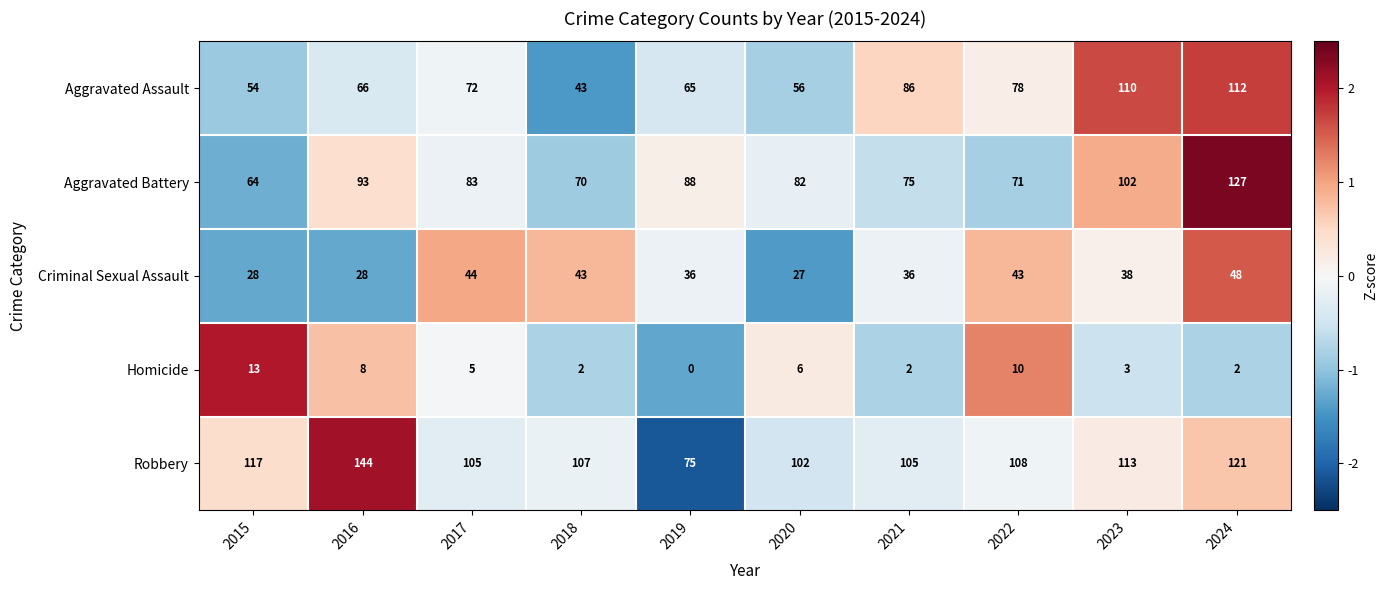

Is it true that Aggravated Assault equals 110 at 2023?

True